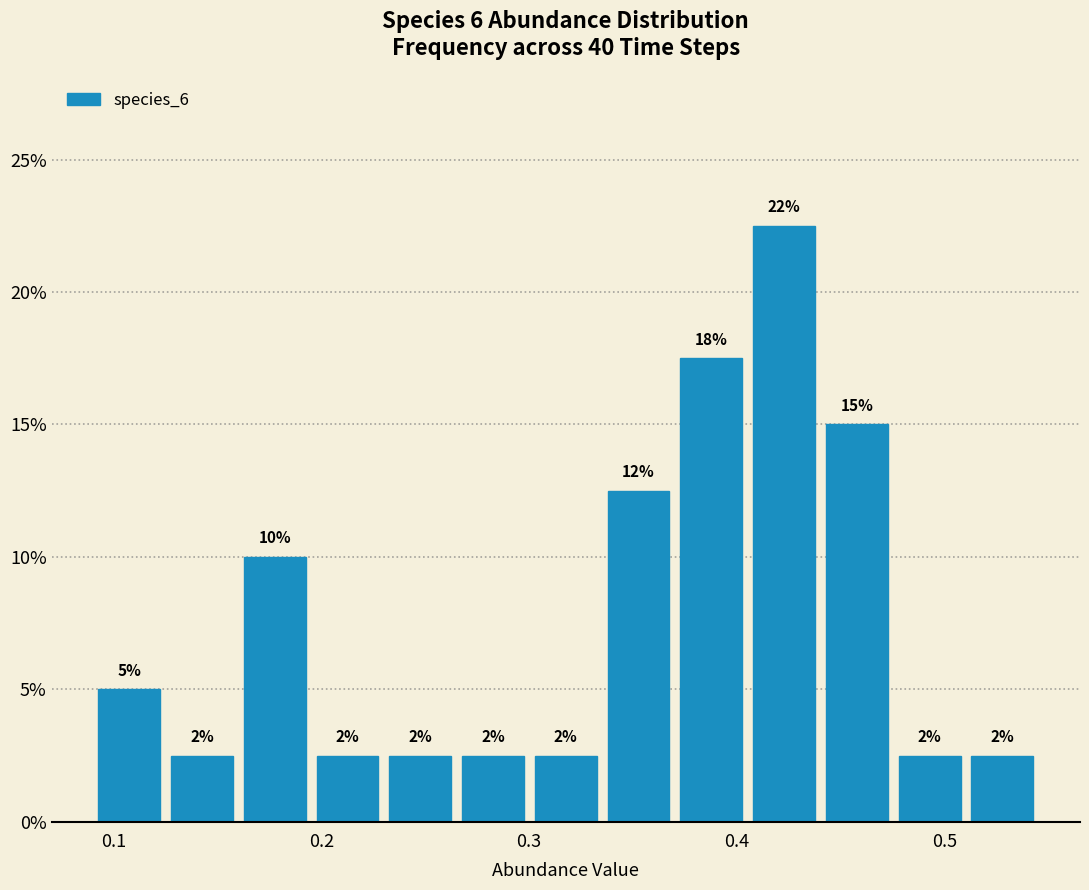

Around what value on the x-axis is the tallest bar? Give the approximate position of its centre, as read against the axis.

0.42